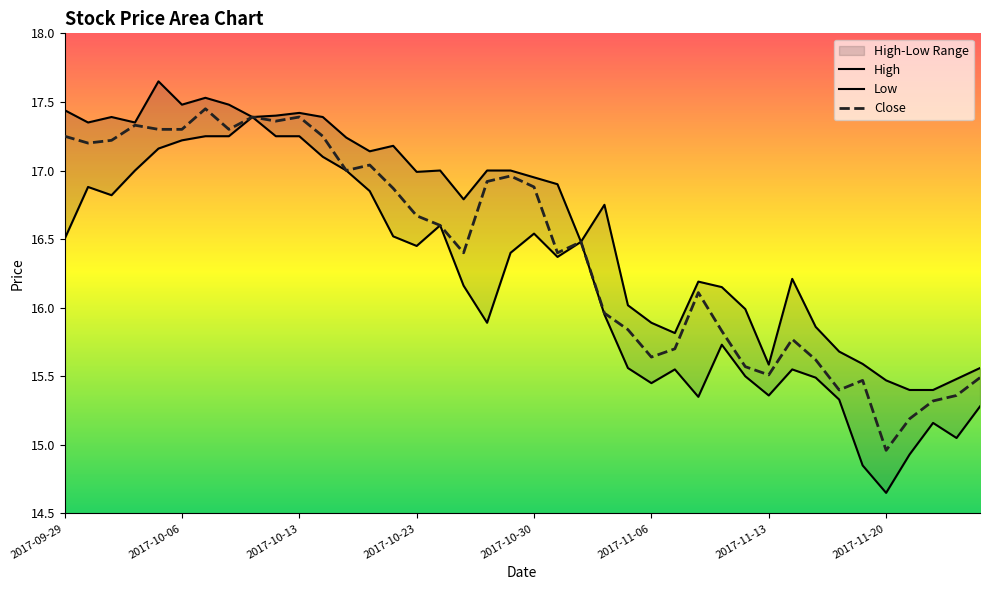

The Close series shows 6.3 at 2017-10-26. True or false?

False